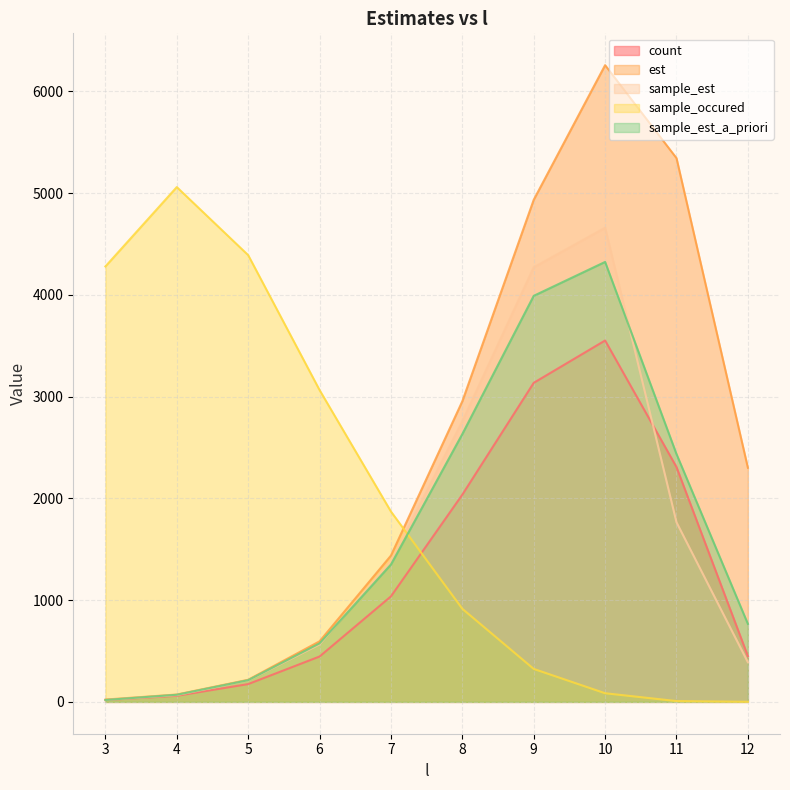

How many interior local peaks does the est series have?

1